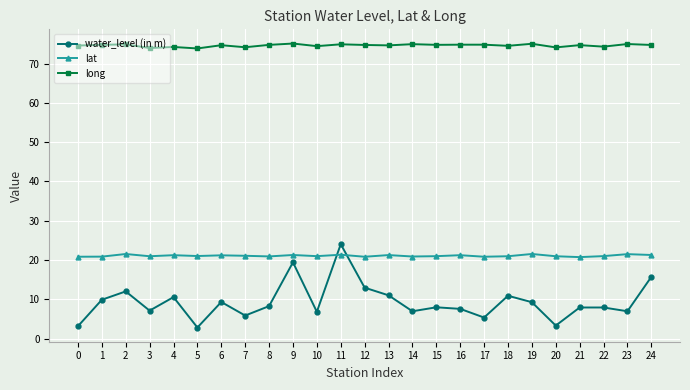

True or false: long and lat cross at least once.

False